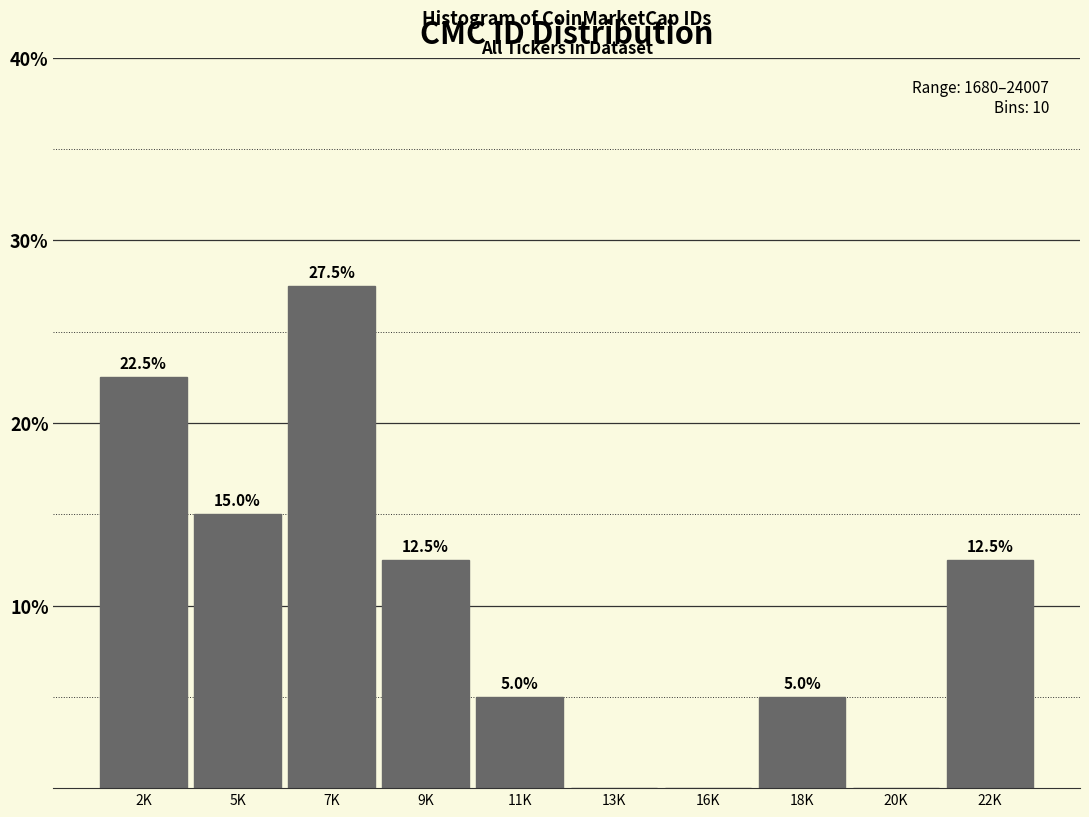

Reading left to right, extract all data points from this chart.

2K=22.5	5K=15.0	7K=27.5	9K=12.5	11K=5.0	13K=0.0	16K=0.0	18K=5.0	20K=0.0	22K=12.5